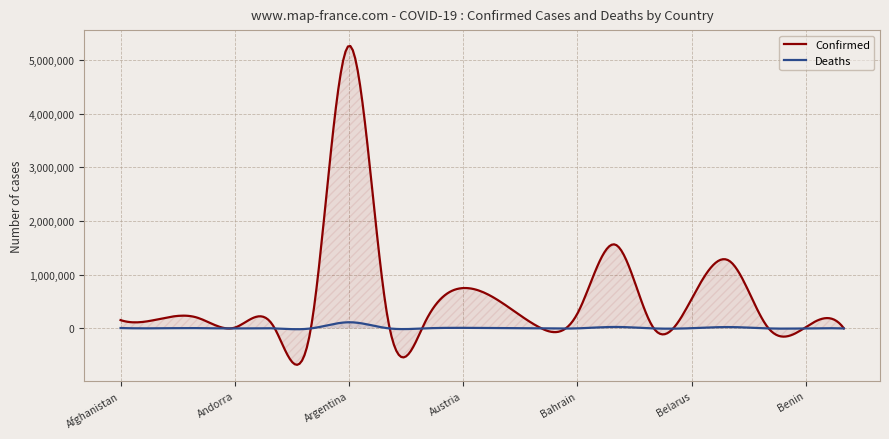

Reading left to right, what are all the values shown in this chart?

Confirmed: Afghanistan=155309	Albania=172618	Algeria=204046	Andorra=15271	Angola=59895	Antigua and Barbuda=3518	Argentina=5261935	Armenia=266208	Australia=117826	Austria=751139	Azerbaijan=487204	Bahamas=21312	Bahrain=275349	Bangladesh=1559452	Barbados=9523	Belarus=547826	Belgium=1253587	Belize=21685	Benin=23890	Bhutan=2613
Deaths: Afghanistan=7214	Albania=2725	Algeria=5831	Andorra=130	Angola=1587	Antigua and Barbuda=85	Argentina=115323	Armenia=5419	Australia=1378	Austria=11049	Azerbaijan=6599	Bahamas=557	Bahrain=1390	Bangladesh=27614	Barbados=84	Belarus=4212	Belgium=25640	Belize=424	Benin=159	Bhutan=3